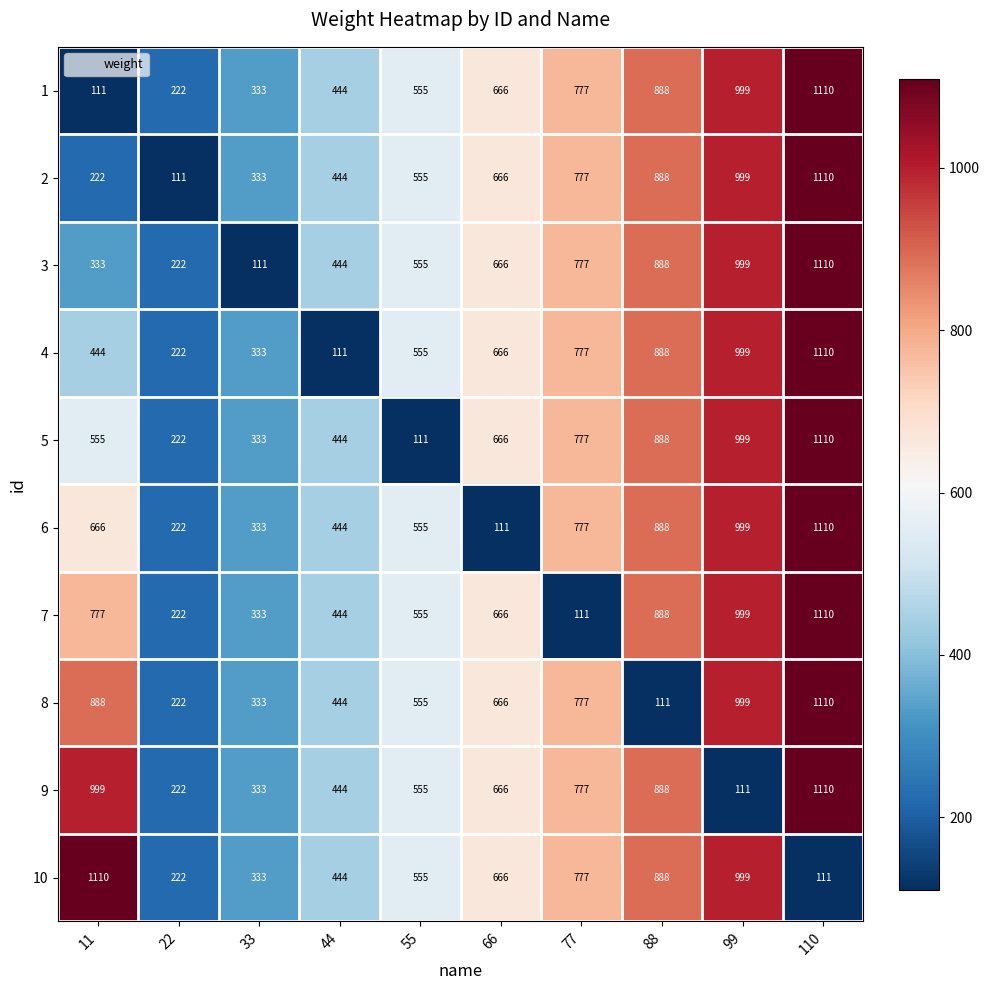

What is the maximum value shown in the chart?

1110